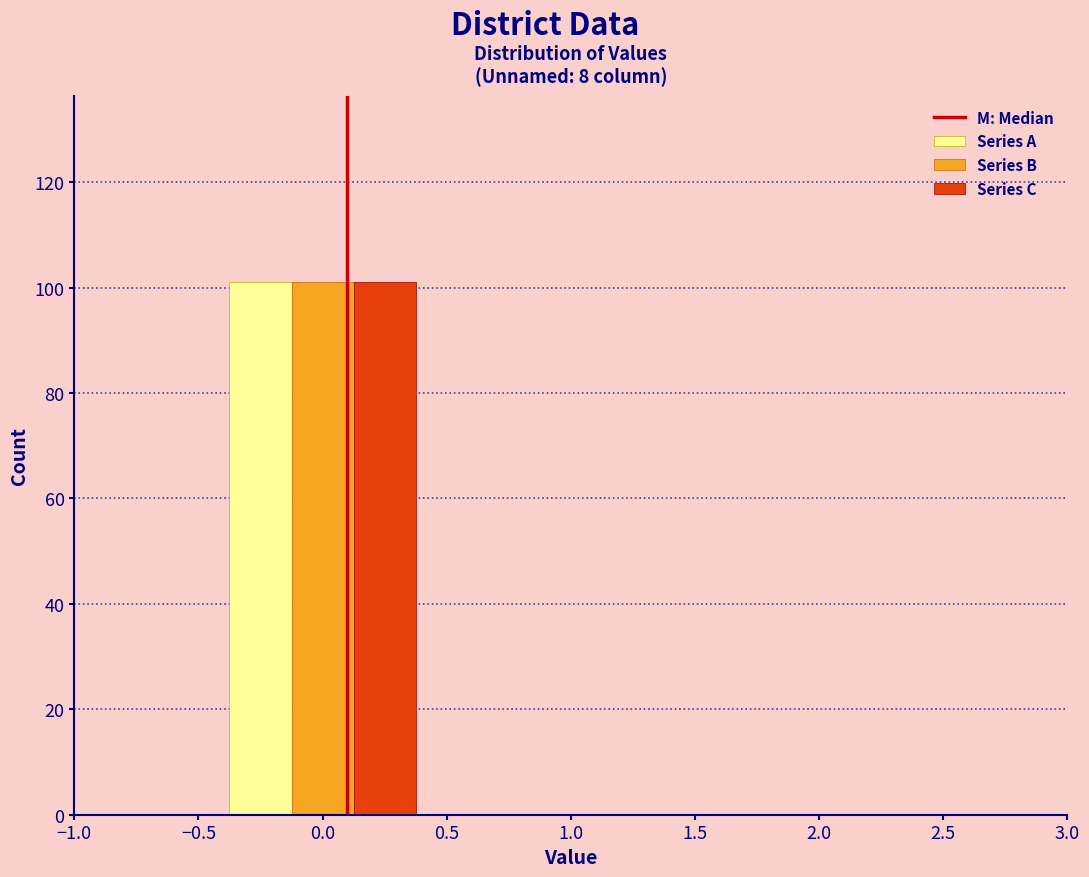

What is the height of the Series B bar covering -0.5 to 0.5 on the x-axis? The values are not printed on the chart, so give them approximately, as read against the axis.

102